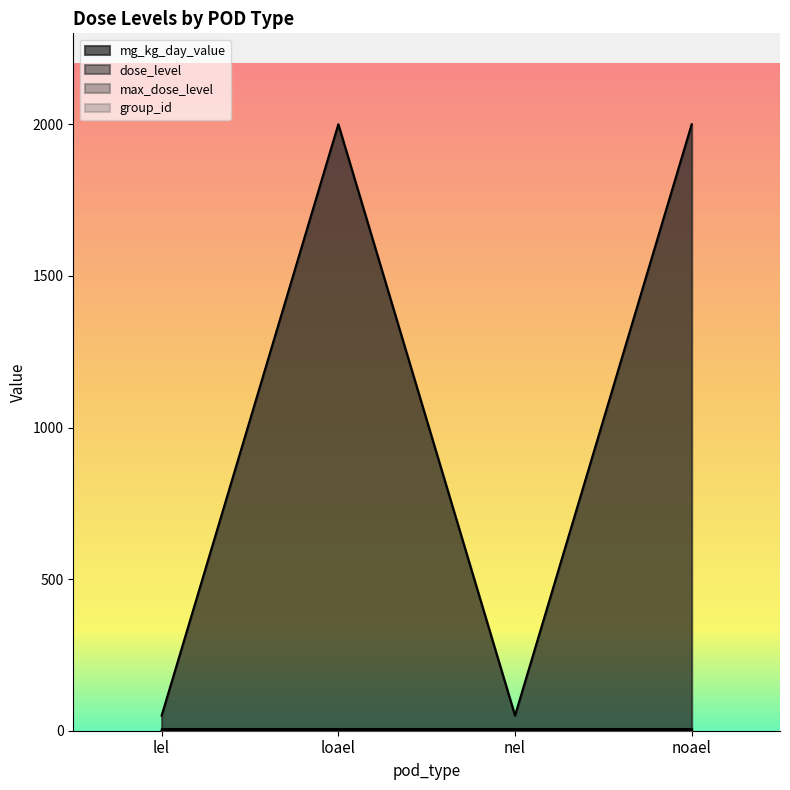

How many mg_kg_day_value values are between 50 and 2000?

4